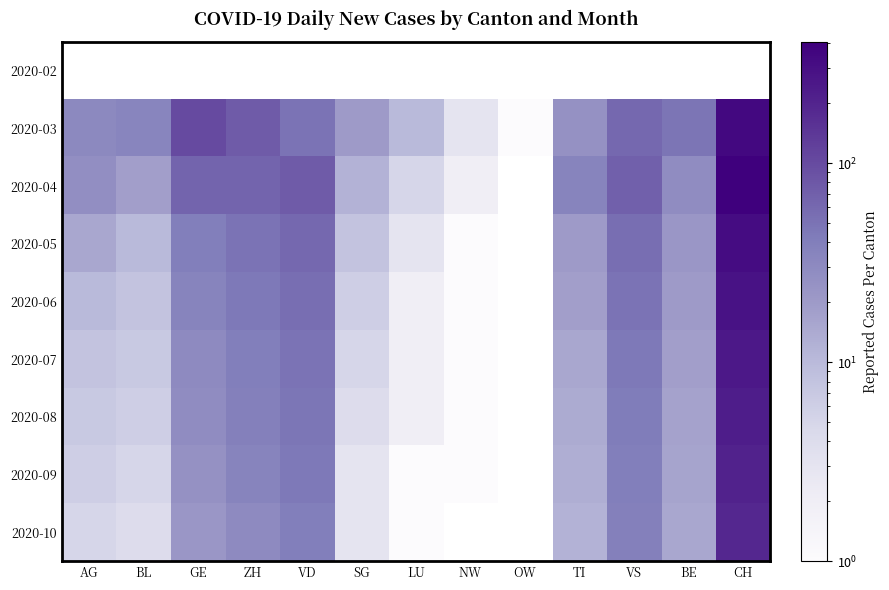

How many data points in 2020-08 are above 17?

5